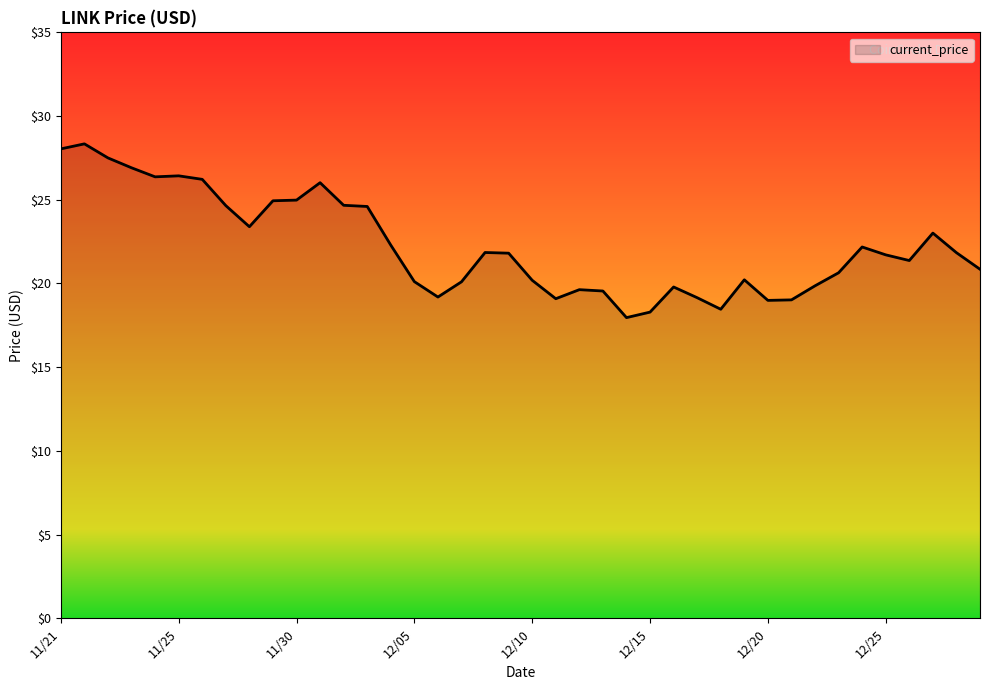

What is the maximum value shown in the chart?

28.3